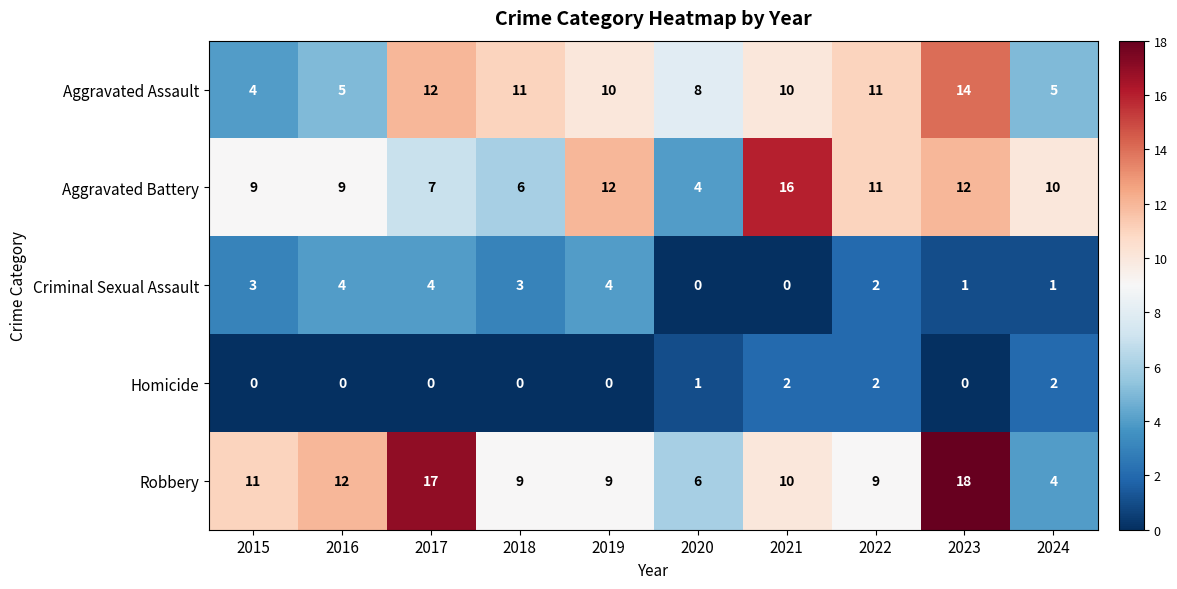

Count the number of data series in this chart.

5